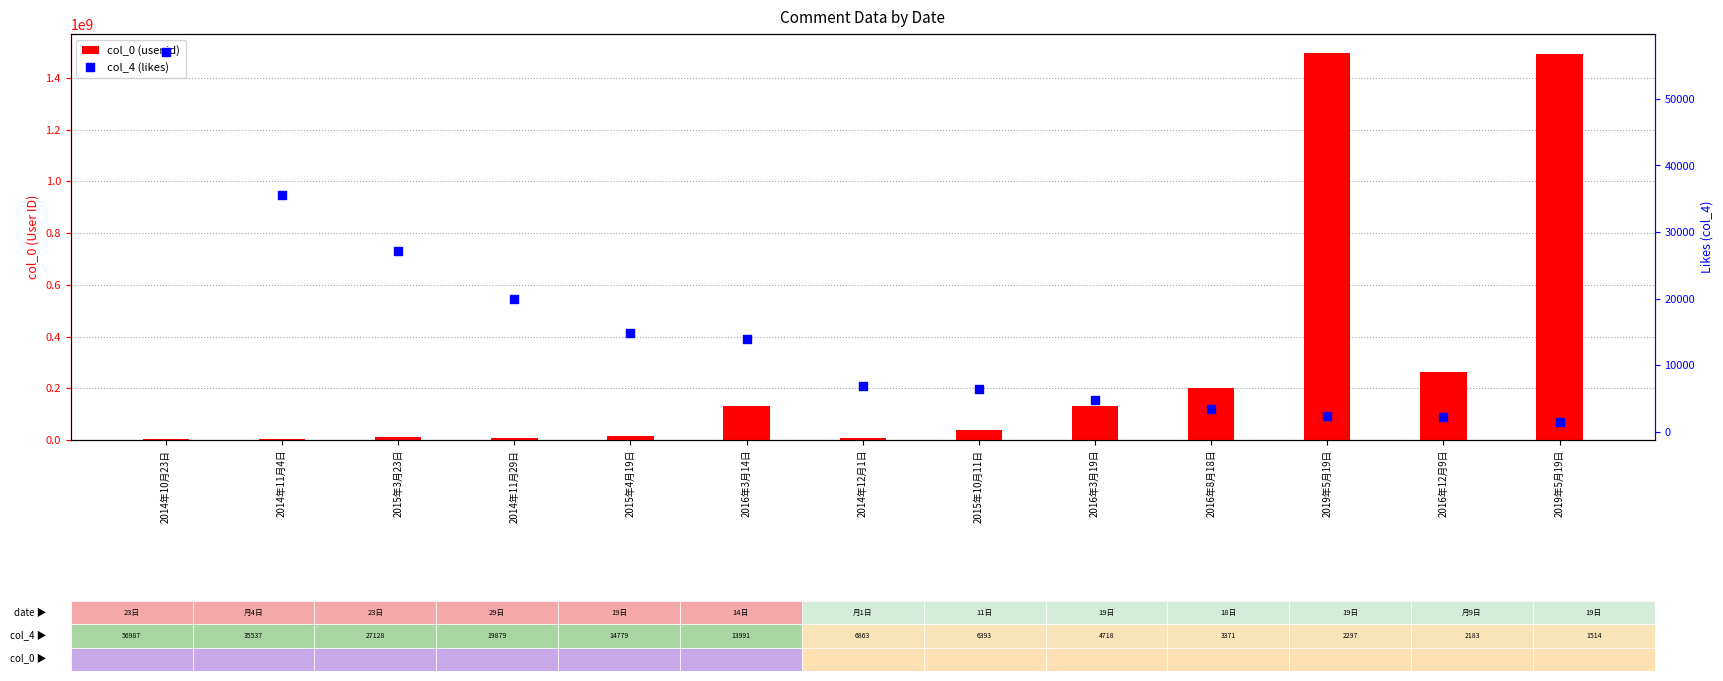

Is the value of col_4 (likes) at 2015年4月19日 greater than the value of col_0 (user id) at 2014年11月29日?

No